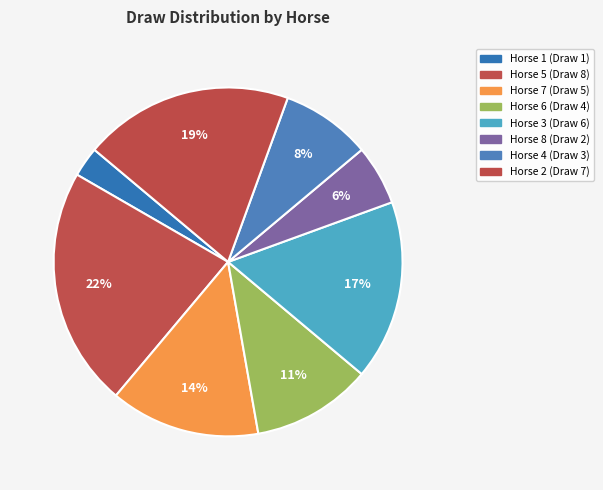

Count the number of slices in the pie.

8